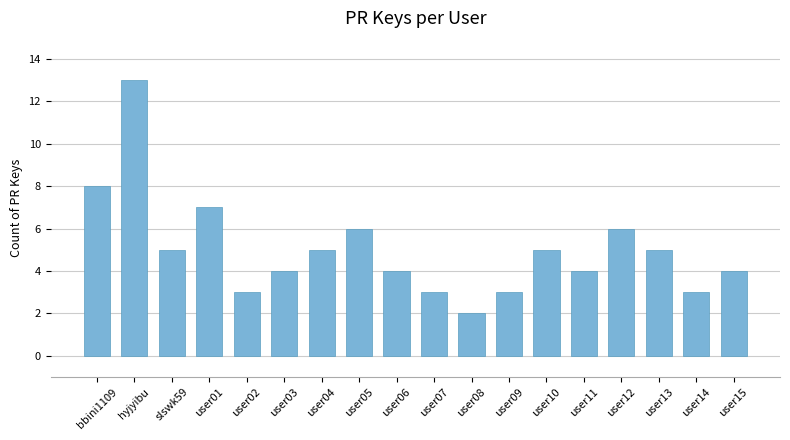

What is the sum of all values?

90